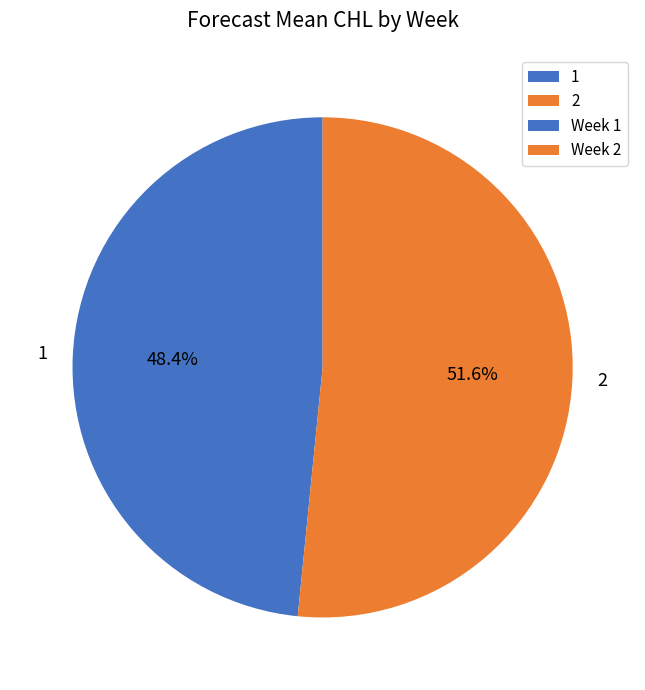

What is the ratio of the value at 1 to the value at 2?

0.9